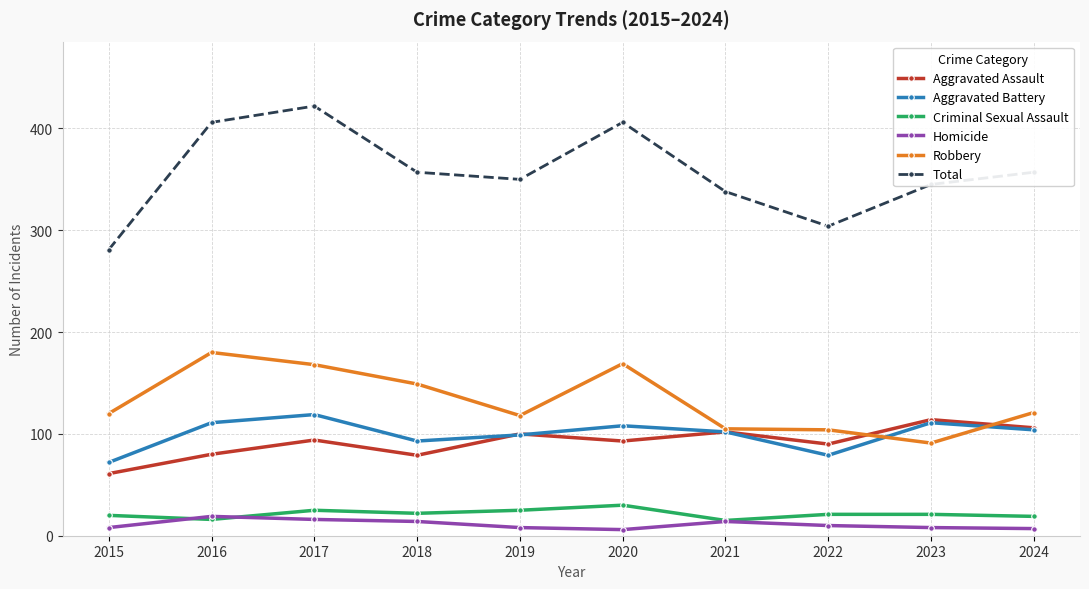

Which label corresponds to the largest value in the chart?

2017